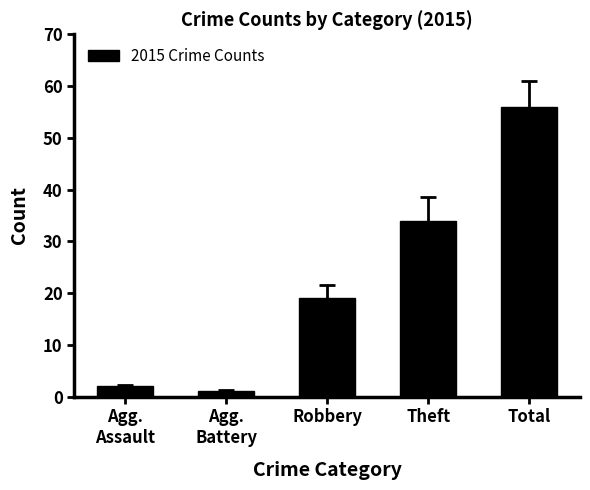

Which has a higher value, Robbery or Agg.
Battery?

Robbery